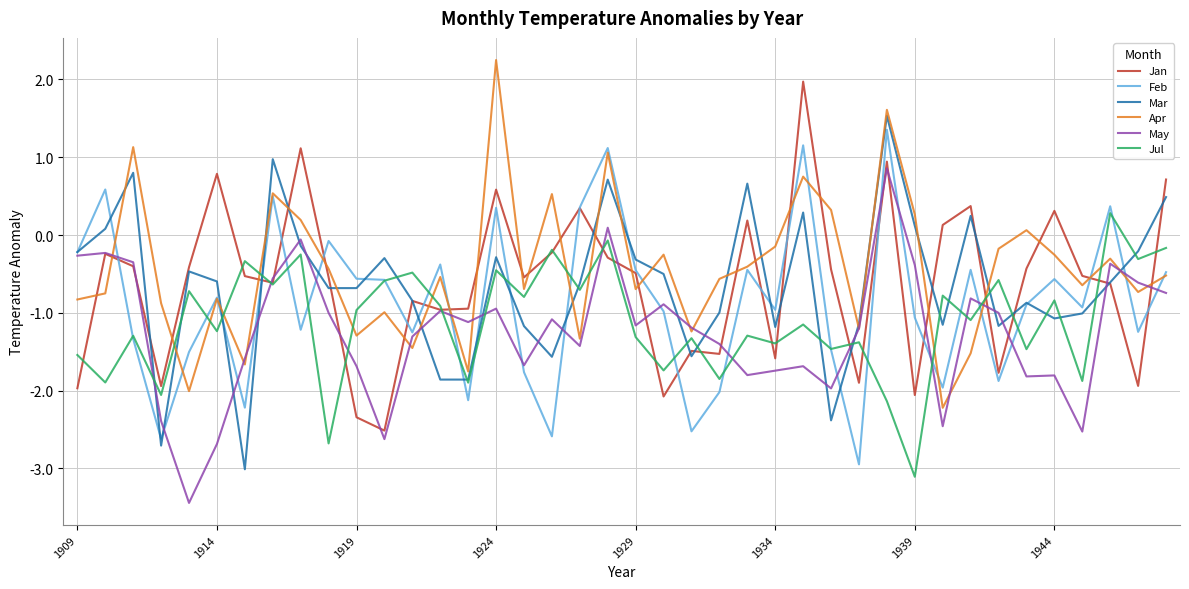

After their last crossing, which series has the higher values: Mar or Apr?

Mar